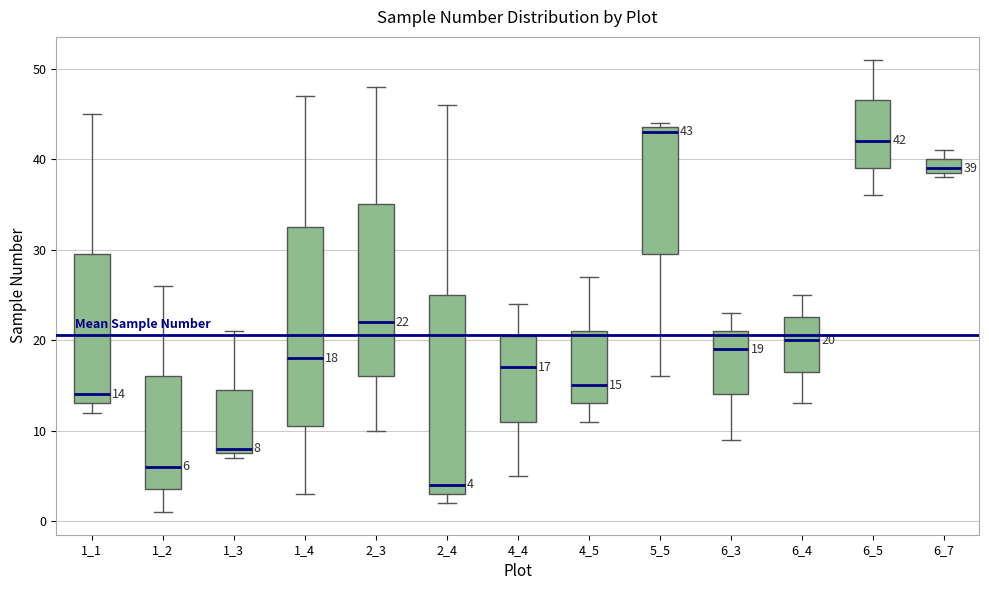

Which box has the highest median line?

5_5